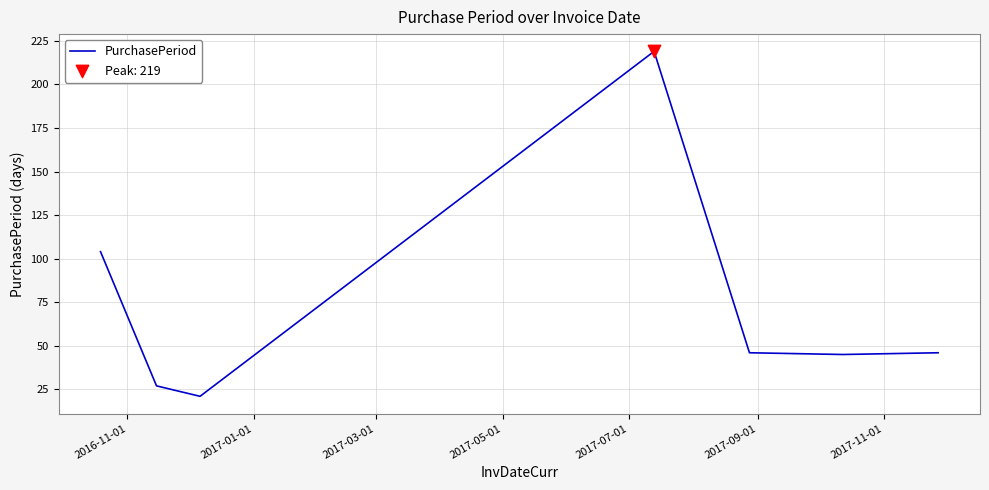

What is the average value?

73